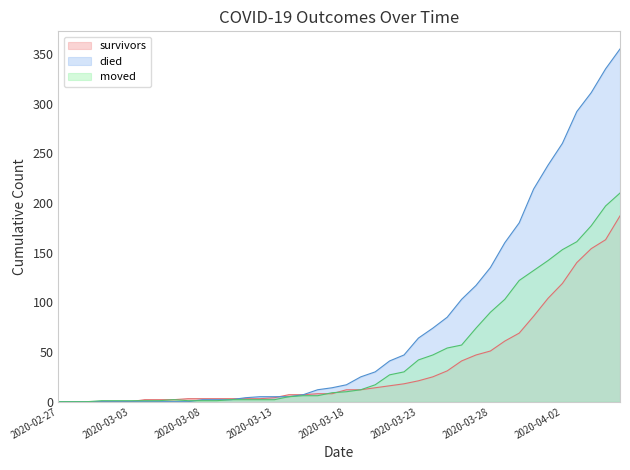

How many values in the moved series are below 10?

20